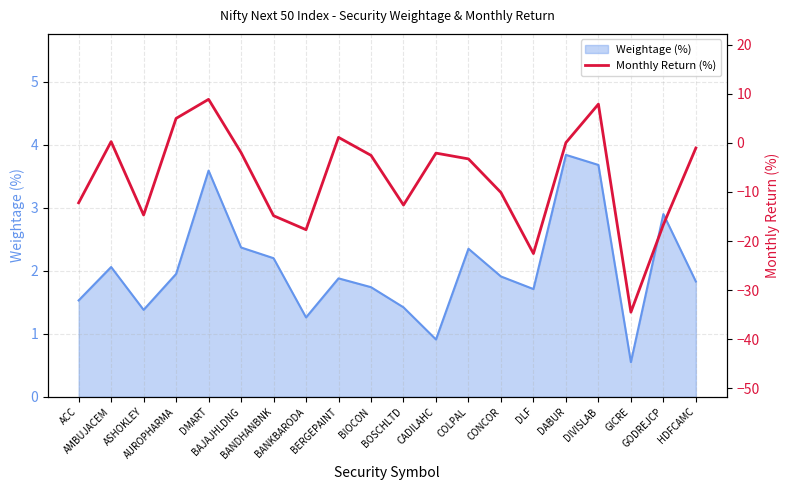

How many values are below -2?

12